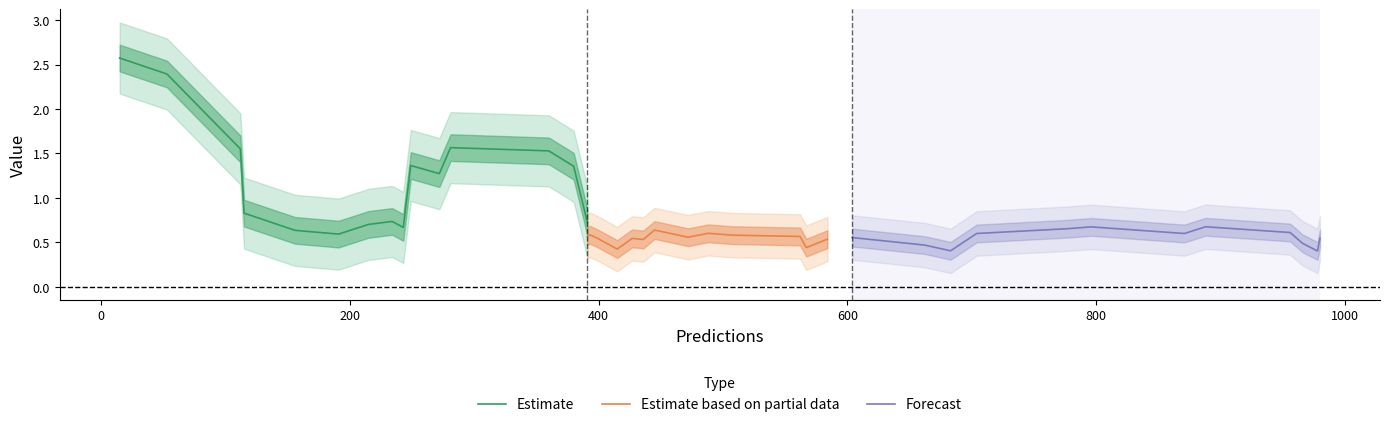

What is the highest value of the Estimate series?

2.6